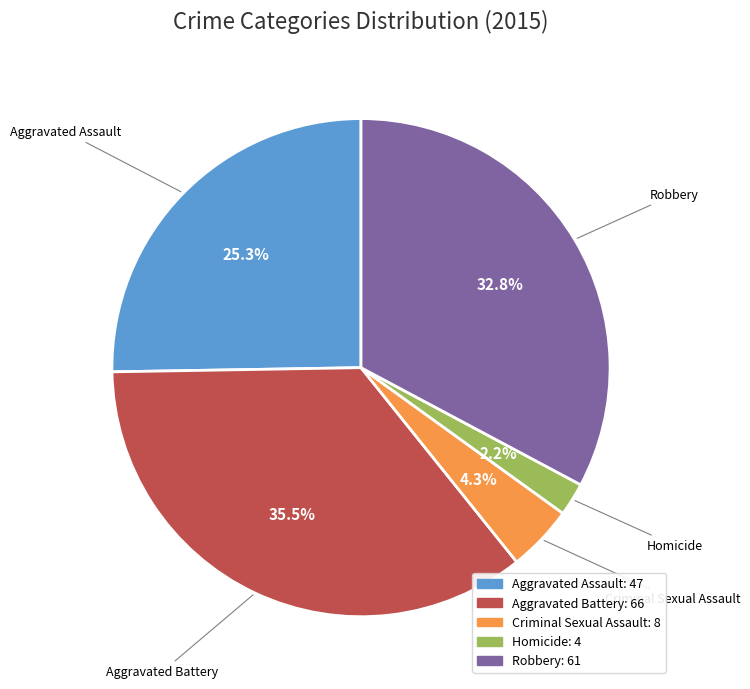

Count the number of slices in the pie.

5